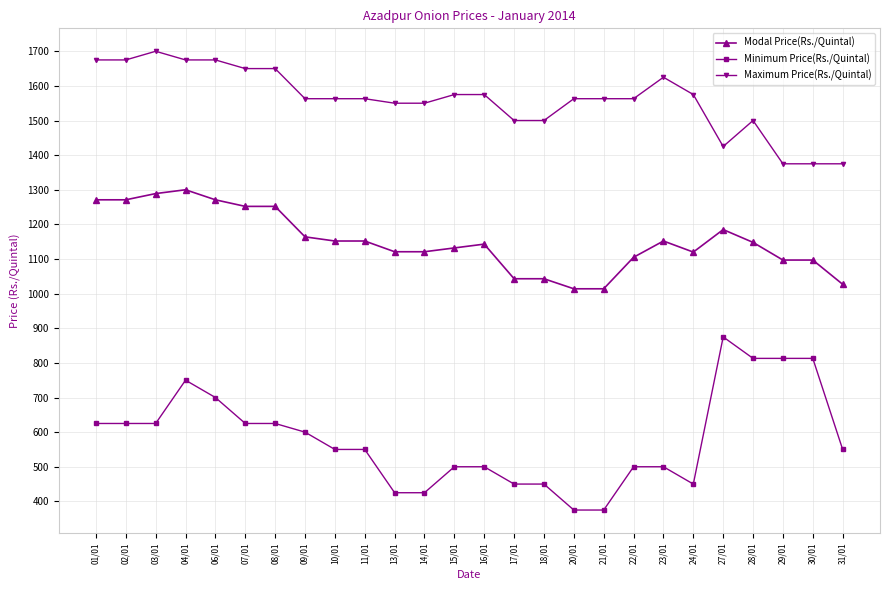

Rank the series at 07/01 from highest to lowest value.

Maximum Price(Rs./Quintal), Modal Price(Rs./Quintal), Minimum Price(Rs./Quintal)